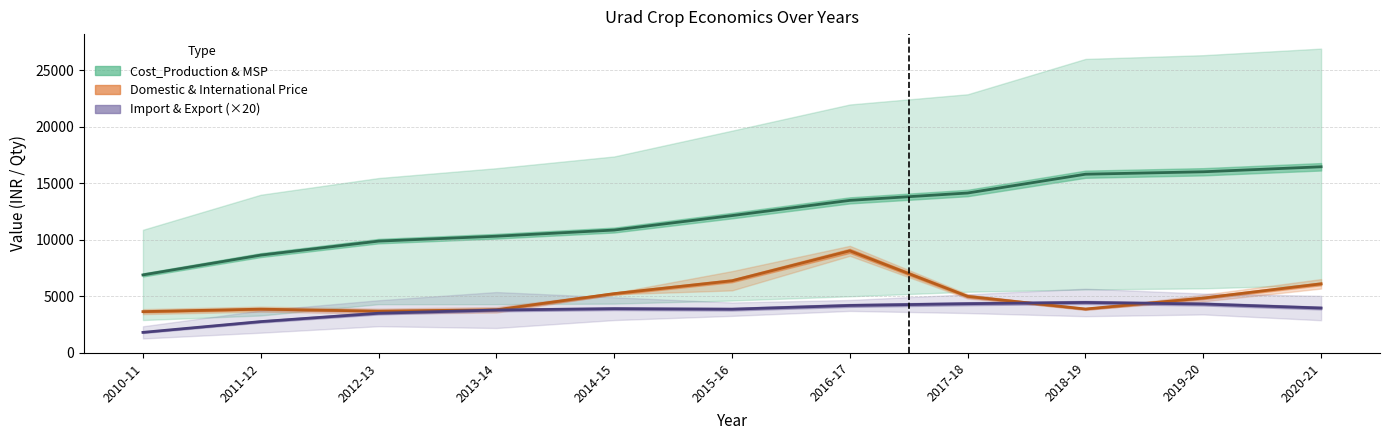

What is the maximum value for Domestic & International Price?

9018.1